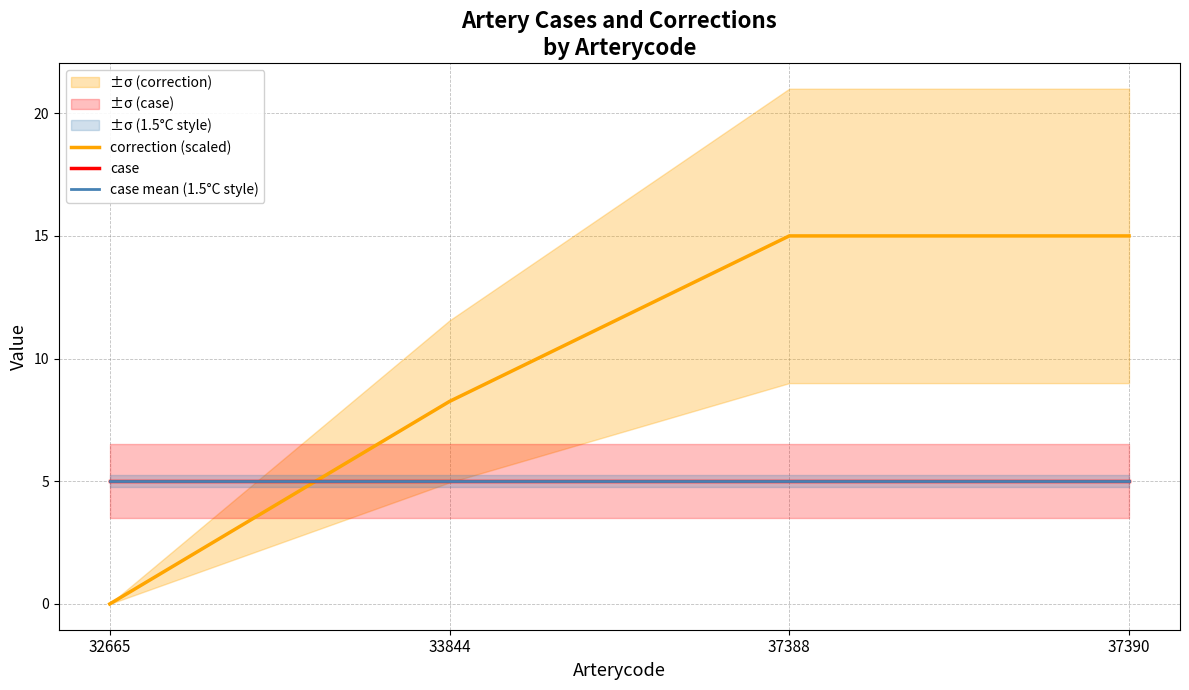

At how many categories does at least one series exceed 13?

2